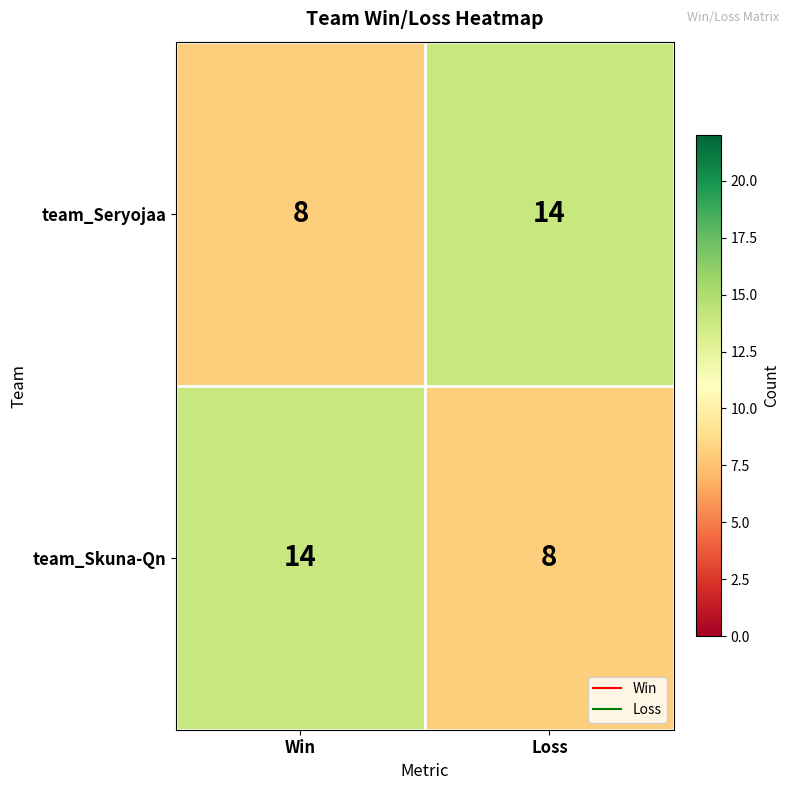

What is the spread (max minus min) of values at Loss?

6